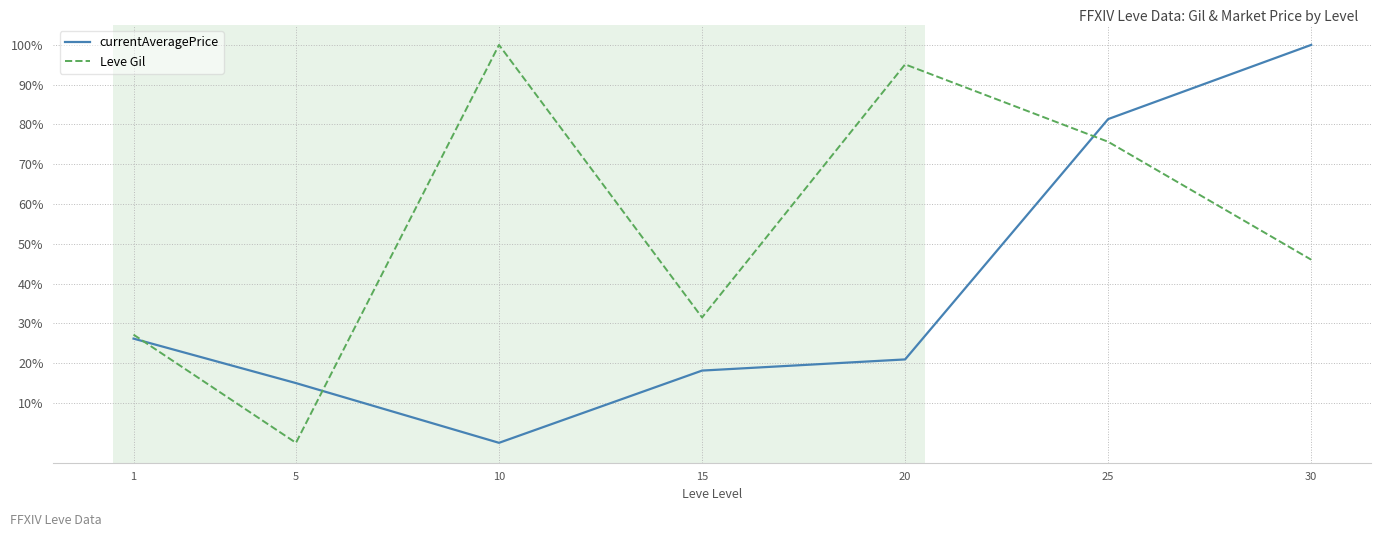

What is the difference between the highest and lowest values at 10?

100.0